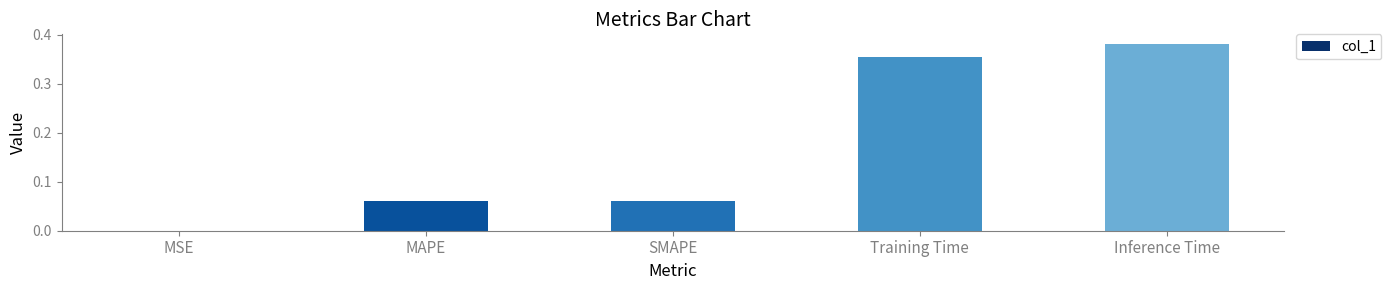

Is it true that the value at Inference Time is 0.6?

False